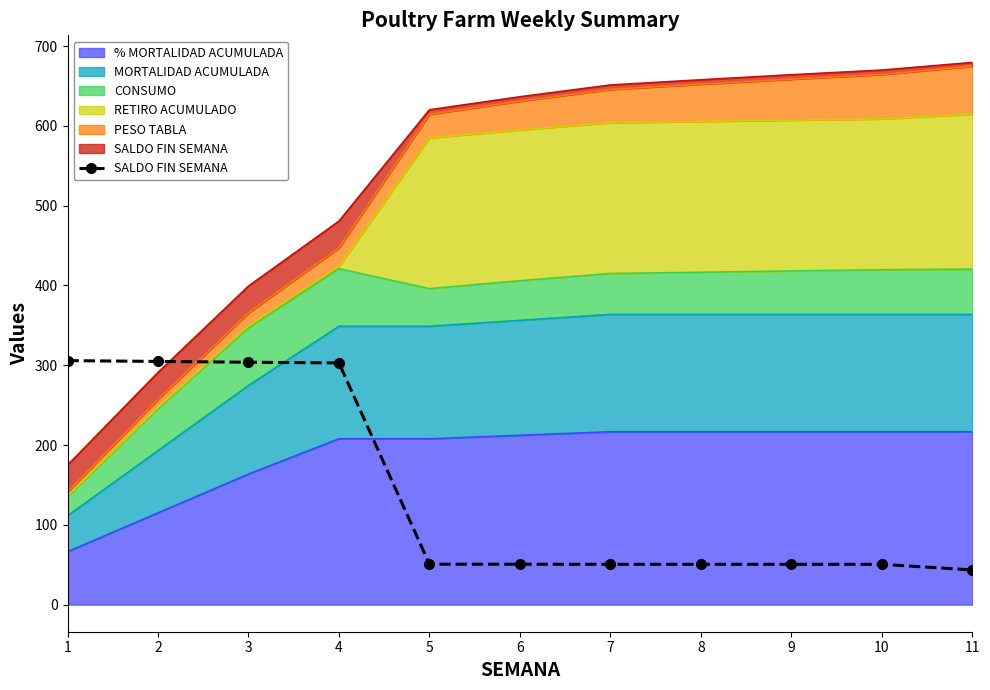

What is the ratio of the value at 2 to the value at 6?

6.0